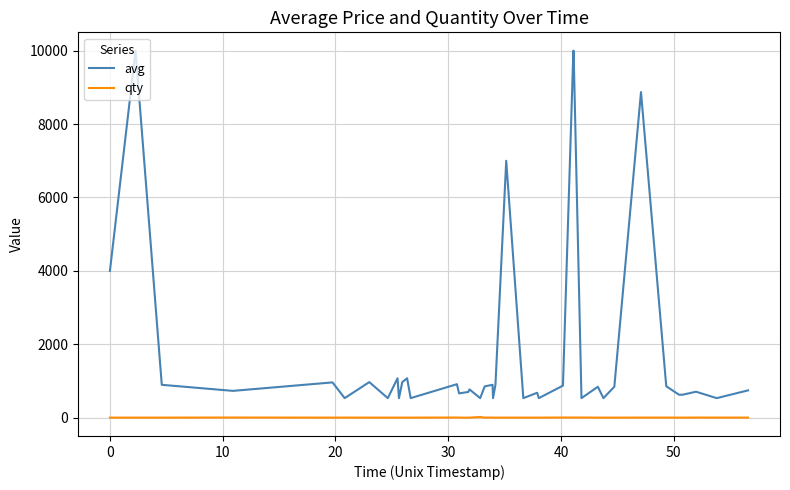

What is the minimum value for avg?

532